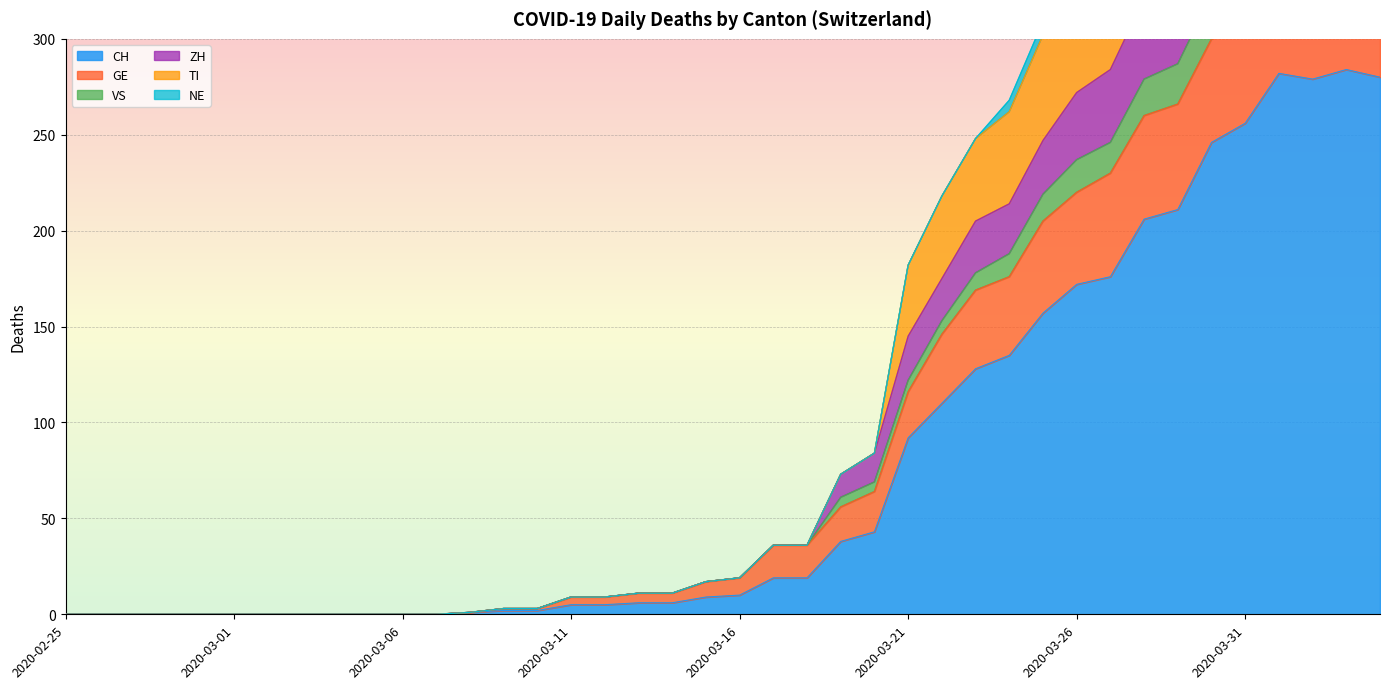

What is the sum of the CH values at 2020-03-29 and 2020-03-01?

211